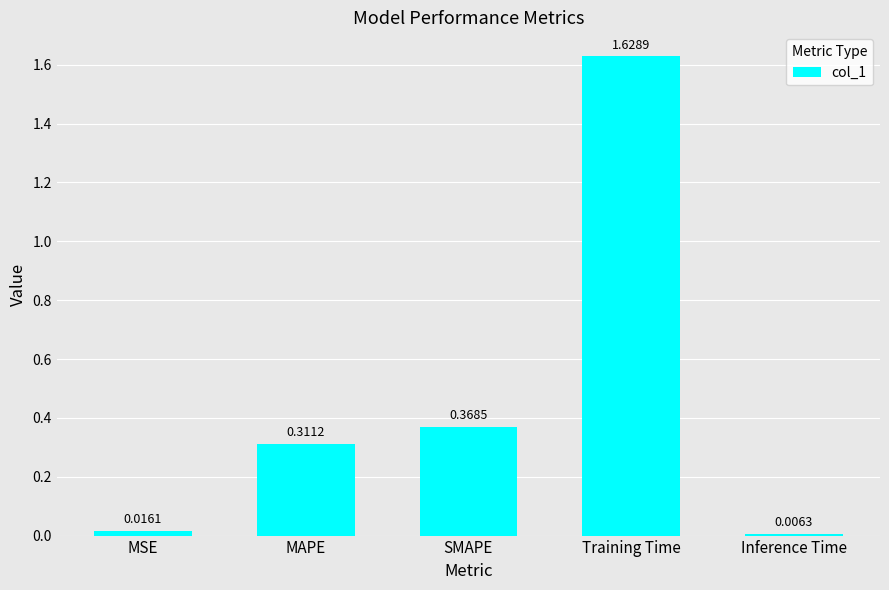

List the labels in order of value, smallest first.

Inference Time, MSE, MAPE, SMAPE, Training Time